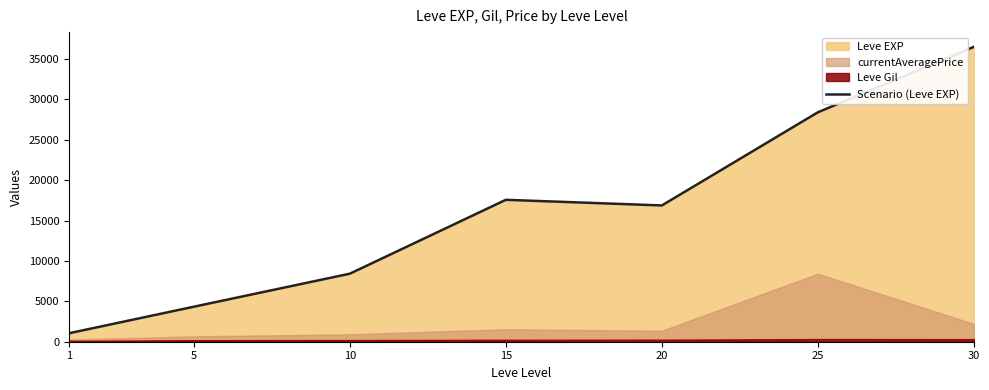

Reading left to right, transcribe all the data shown in this chart.

1=1048.0	5=4332.0	10=8420.0	15=17563.3	20=16865.0	25=28393.3	30=36492.5